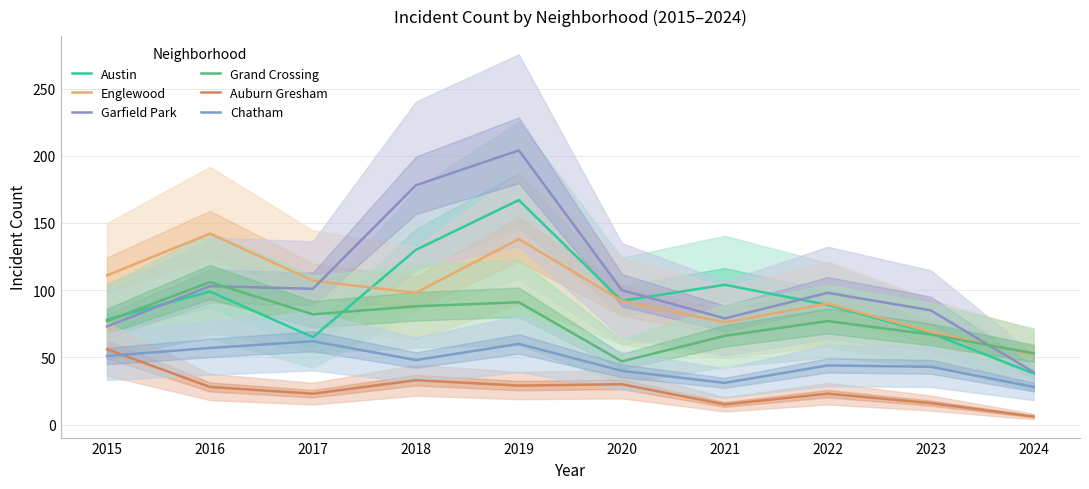

The Grand Crossing series shows 128 at 2015. True or false?

False